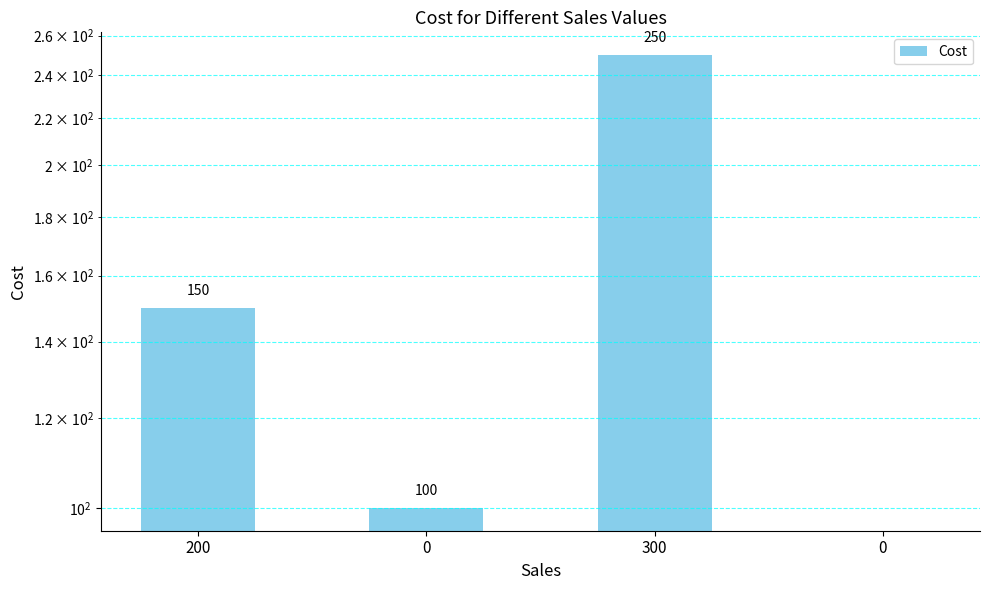

What is the difference between the maximum and minimum values?

250